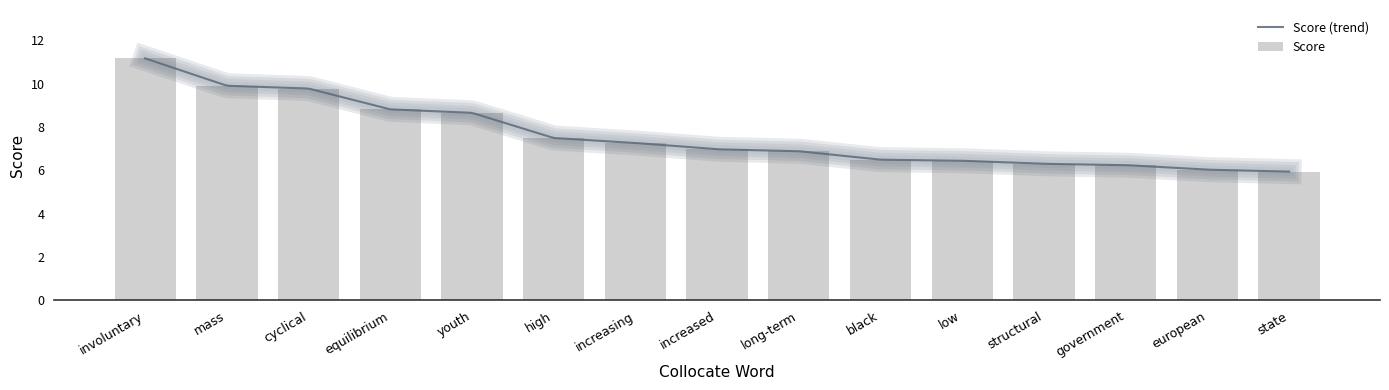

Does the chart contain any negative values?

No